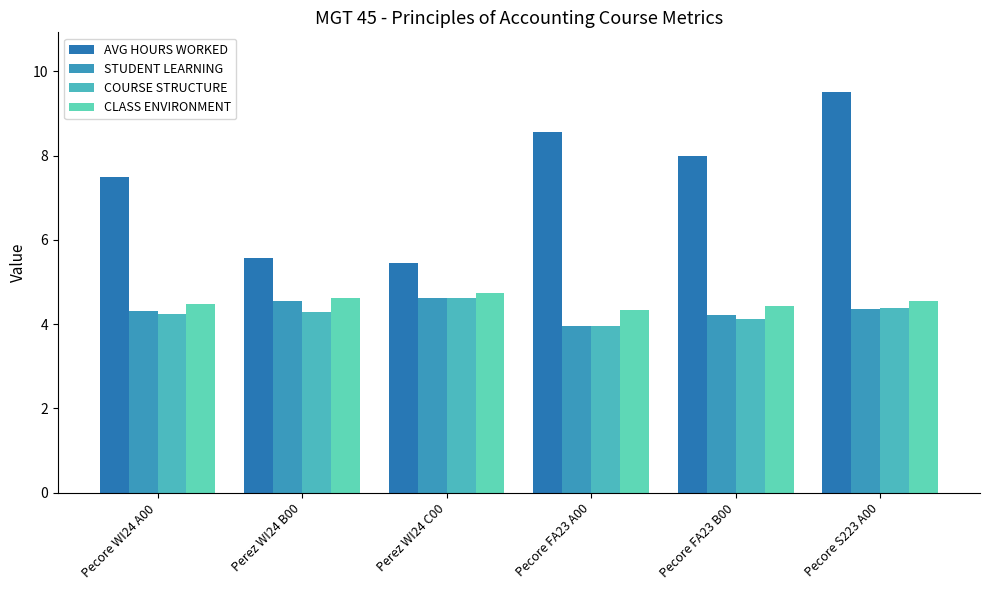

At which label is COURSE STRUCTURE closest to 4?

Pecore FA23 A00